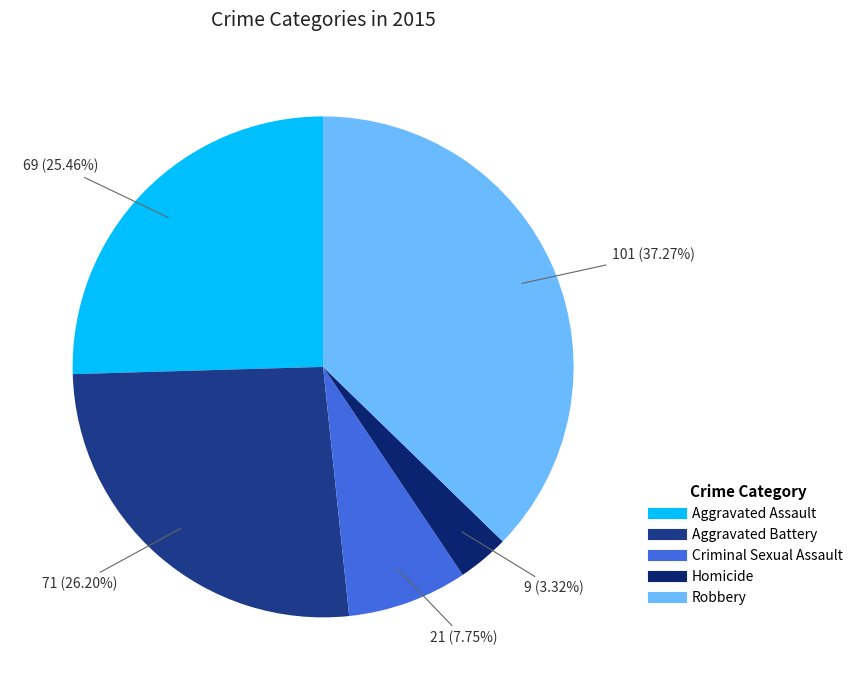

To the nearest percent, what percentage of the pie is Aggravated Assault?

25%